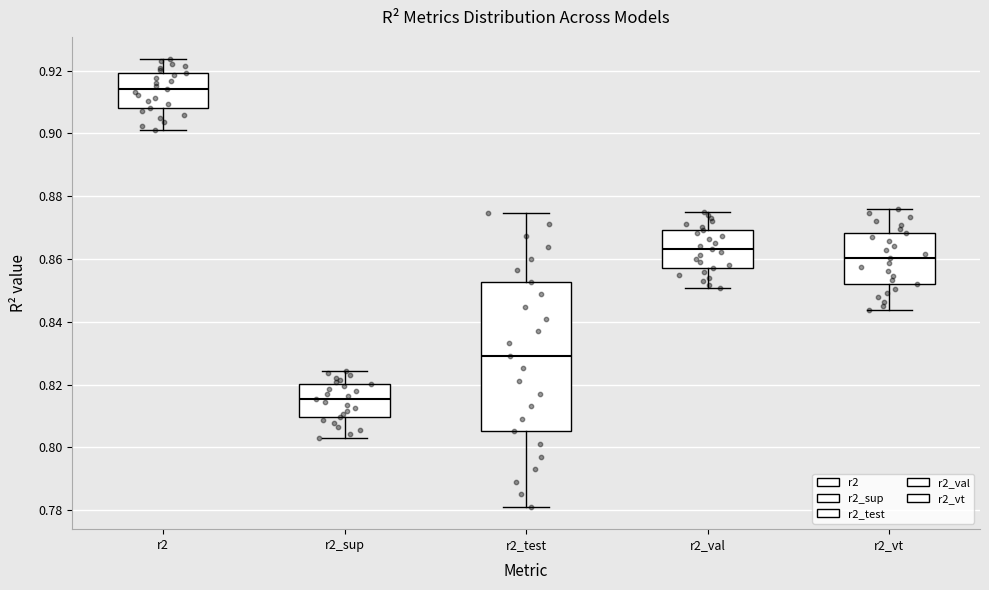

Where does the upper whisker of the box for r2_sup end on the y-axis? The values are not printed on the chart, so give them approximately, as read against the axis.

0.824